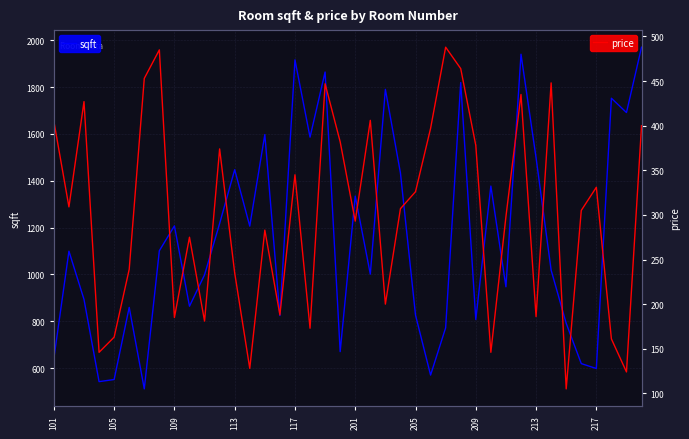

The value of sqft at 117 is 1916. True or false?

True